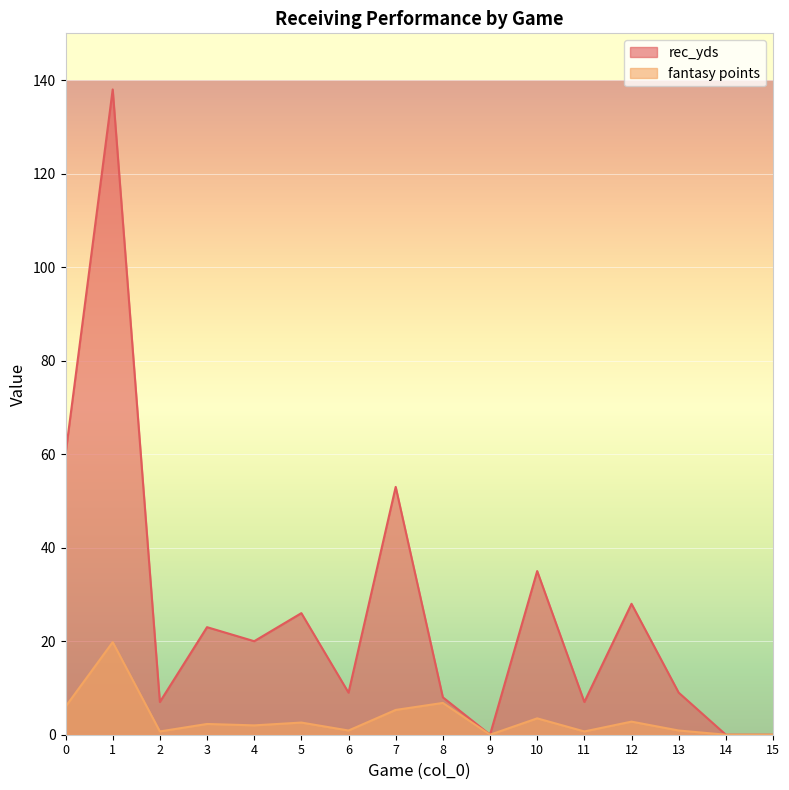

Reading left to right, what are all the values shown in this chart?

rec_yds: 60.0	138.0	7.0	23.0	20.0	26.0	9.0	53.0	8.0	0.0	35.0	7.0	28.0	9.0	0.0	0.0
fantasy points: 6.0	19.8	0.7	2.3	2.0	2.6	0.9	5.3	6.8	0.0	3.5	0.7	2.8	0.9	0.0	0.0